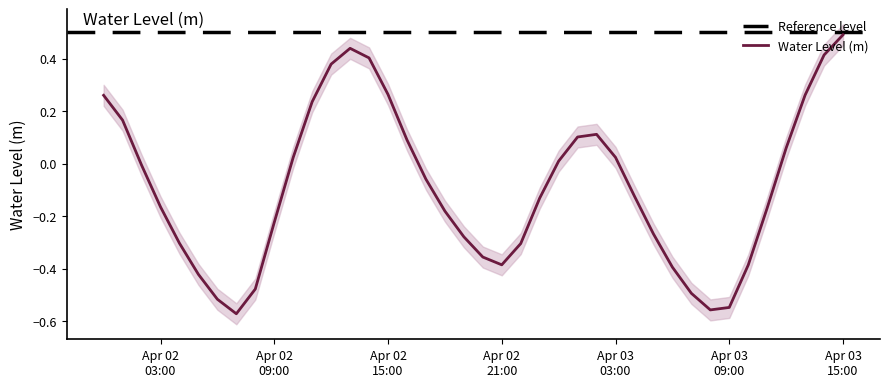

What is the sum of all values?

-3.6